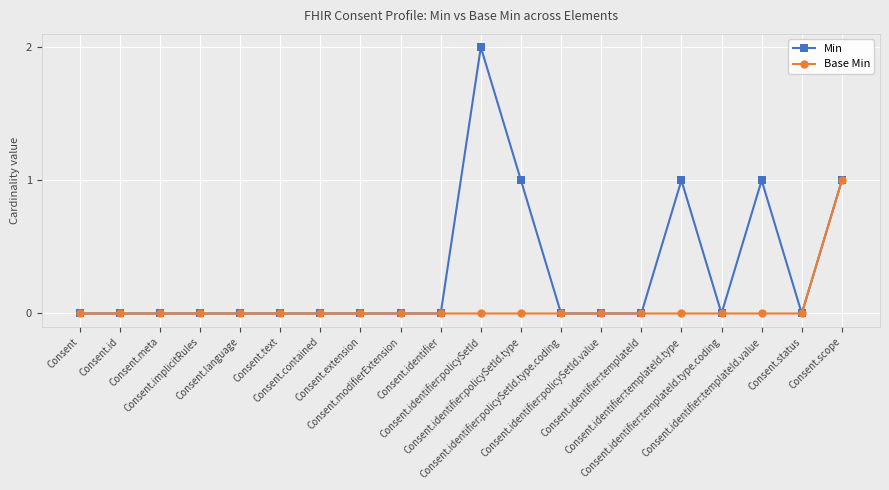

The value of Min at Consent.scope is 1. True or false?

True